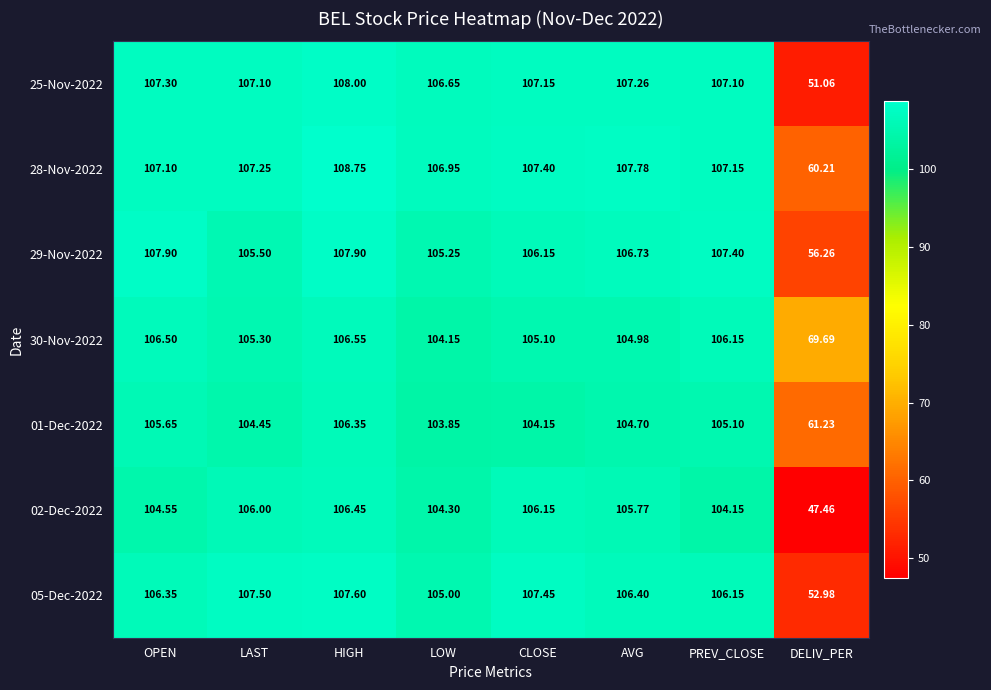

At which label does 25-Nov-2022 first exceed 107?

OPEN